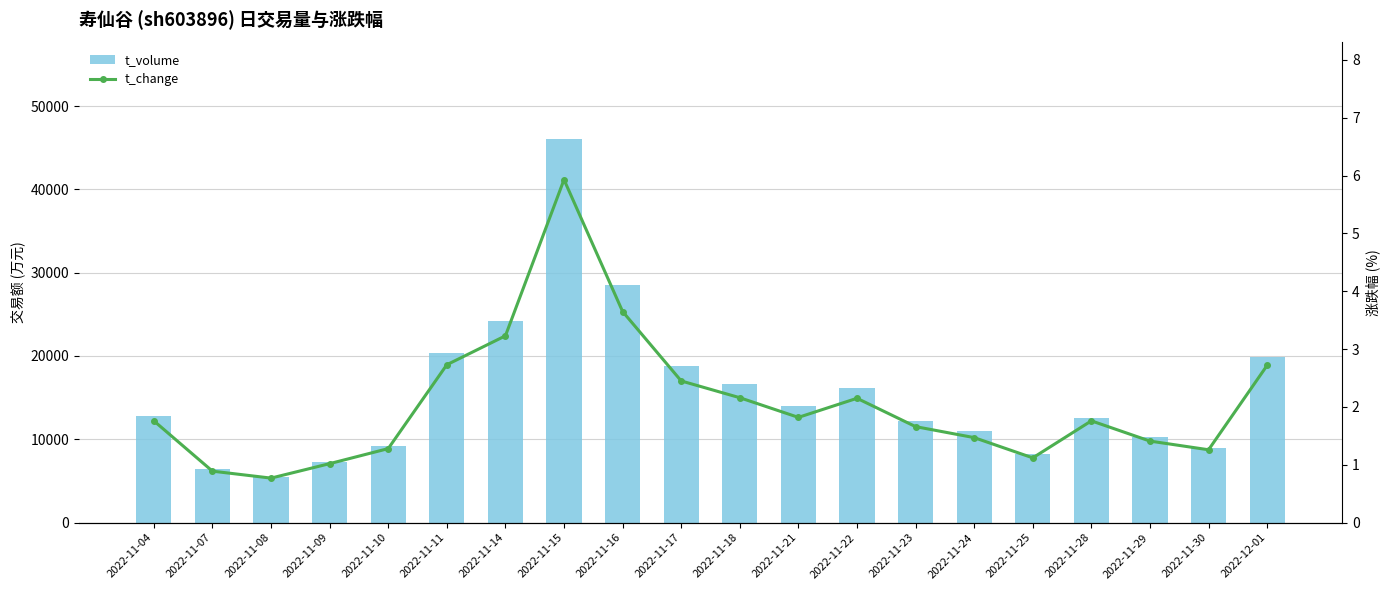

Rank the categories by t_change value from highest to lowest.

2022-11-15, 2022-11-16, 2022-11-14, 2022-11-11, 2022-12-01, 2022-11-17, 2022-11-18, 2022-11-22, 2022-11-21, 2022-11-04, 2022-11-28, 2022-11-23, 2022-11-24, 2022-11-29, 2022-11-10, 2022-11-30, 2022-11-25, 2022-11-09, 2022-11-07, 2022-11-08